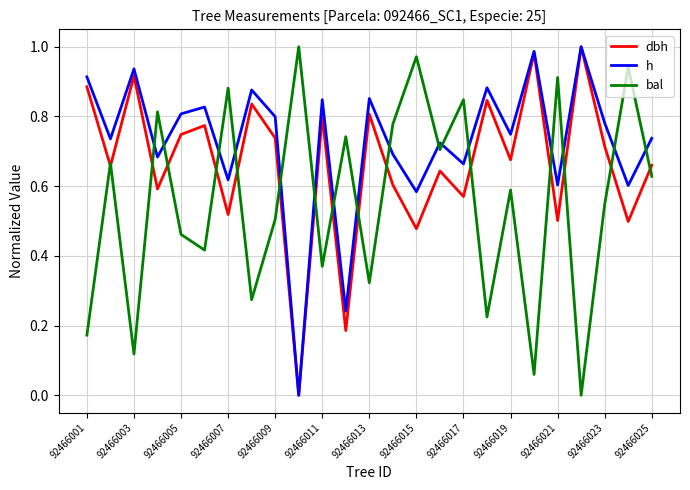

Which series has the largest total across all categories?

h